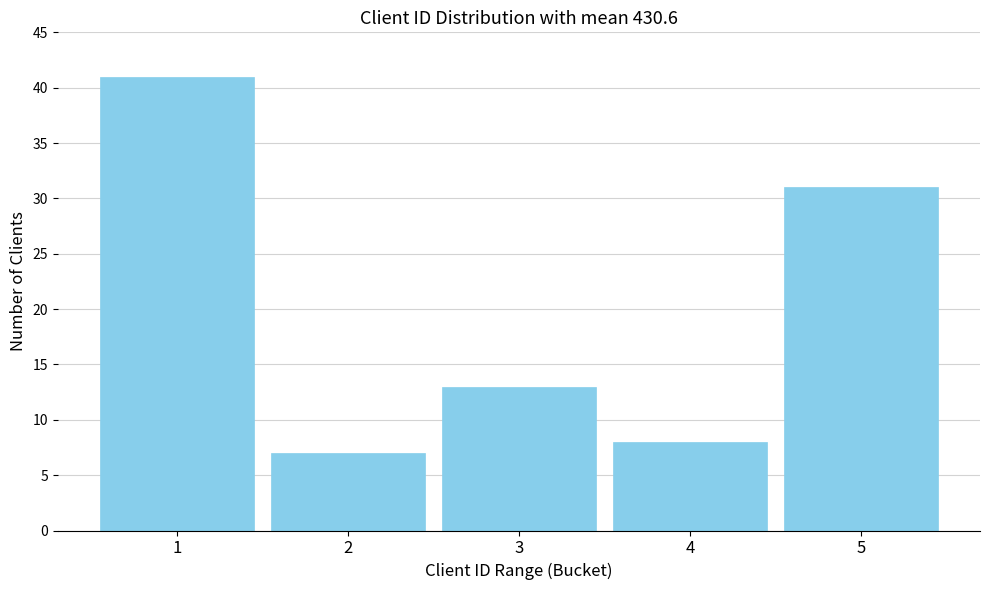

Reading left to right, what are all the values shown in this chart?

1=41	2=7	3=13	4=8	5=31